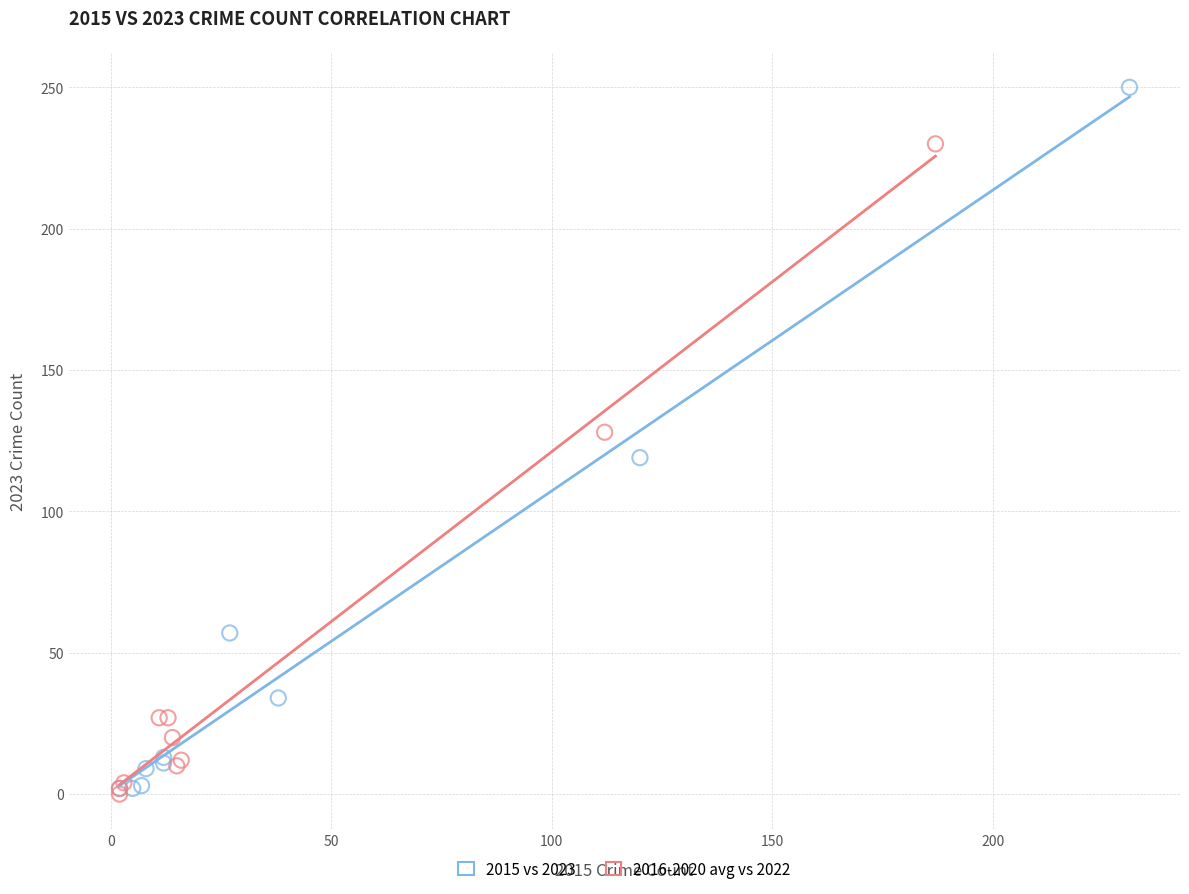

Which series has the largest Y range (max minus min)?

2015 vs 2023